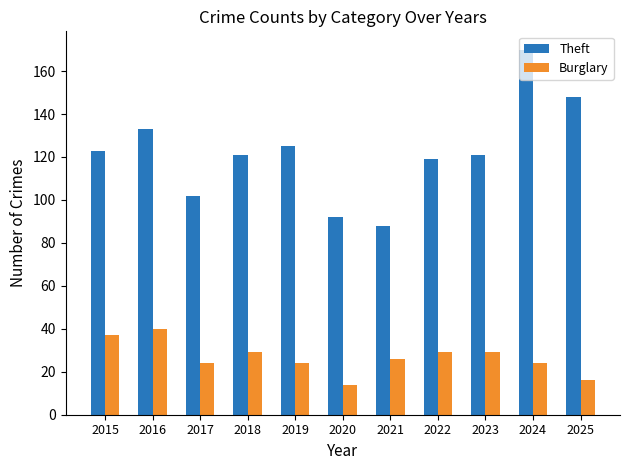

At which category does the chart reach its minimum across all series?

2020